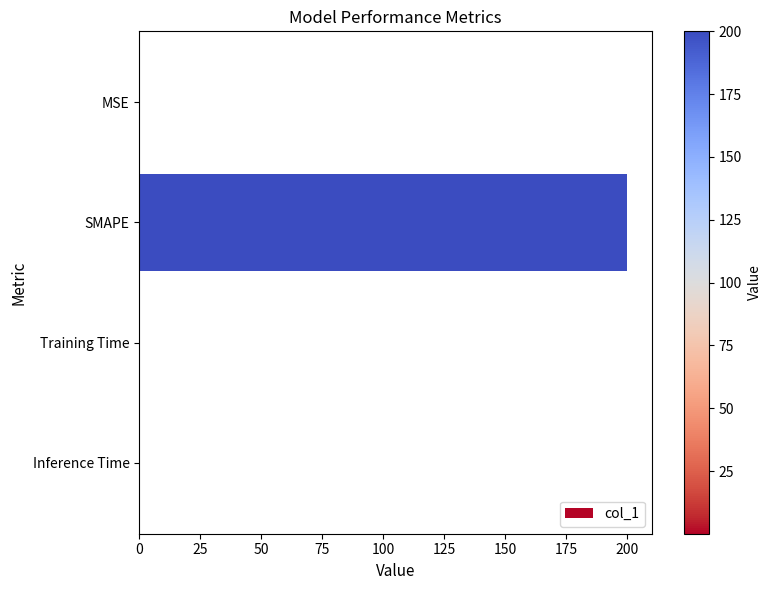

Which has a higher value, MSE or SMAPE?

SMAPE